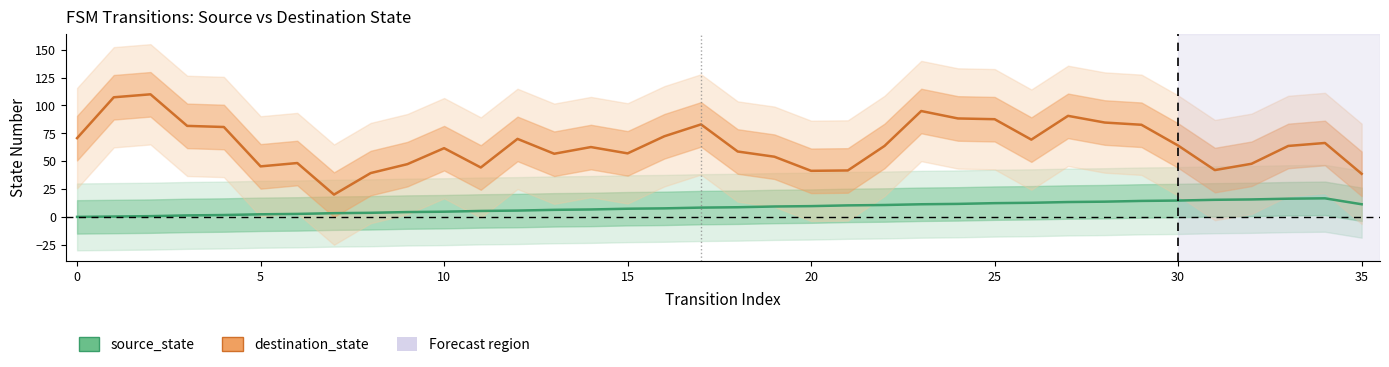

True or false: destination_state has a value of 98.9 at 34.

False